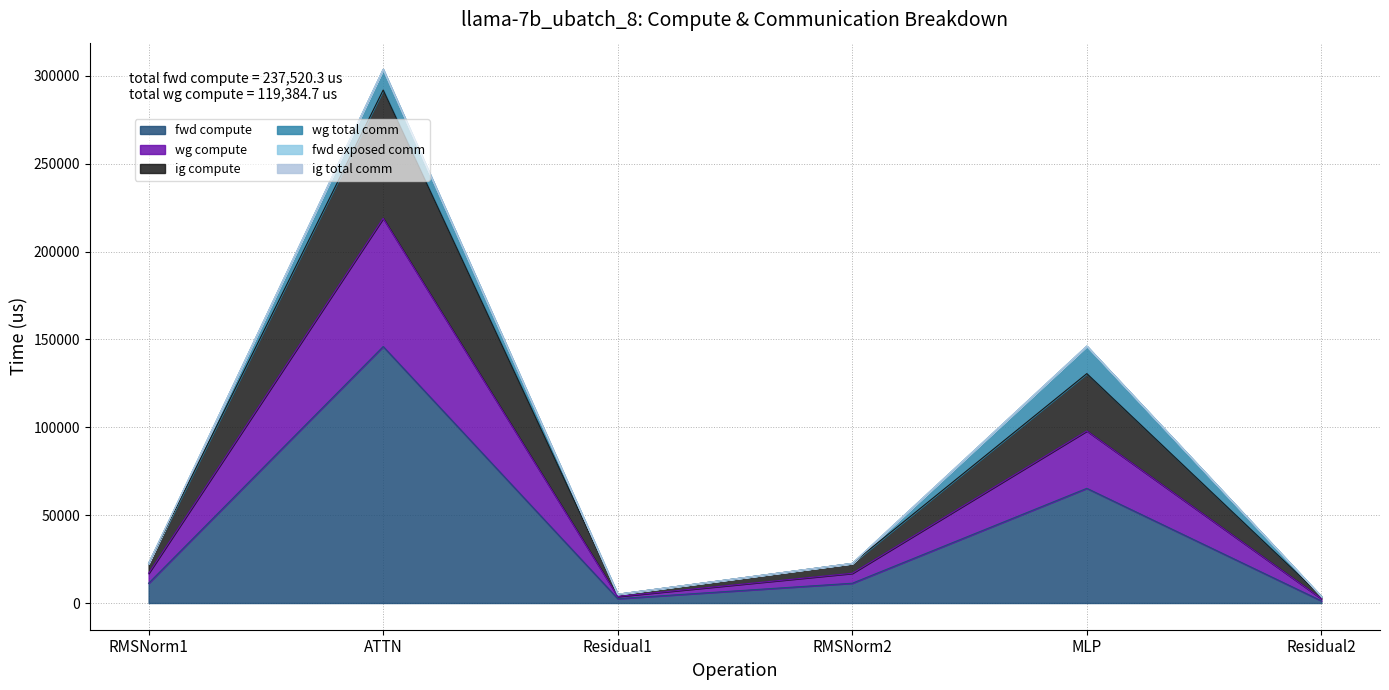

At how many categories does at least one series exceed 148670?

1